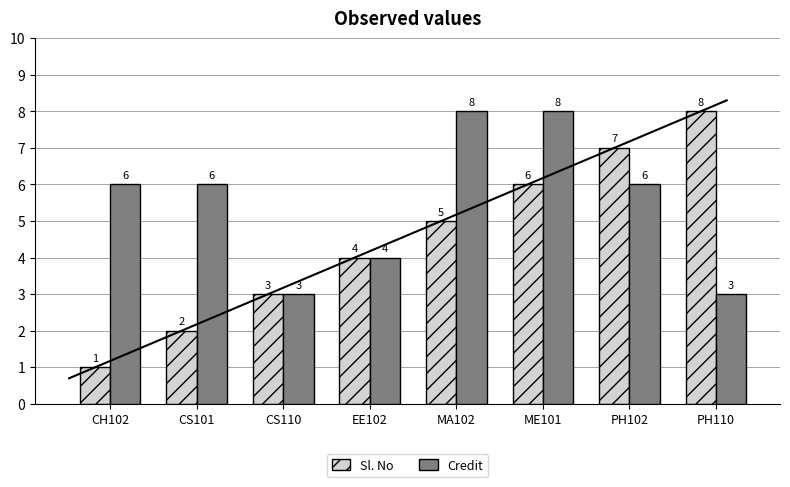

Is the value of Sl. No at ME101 greater than the value of Credit at PH110?

Yes